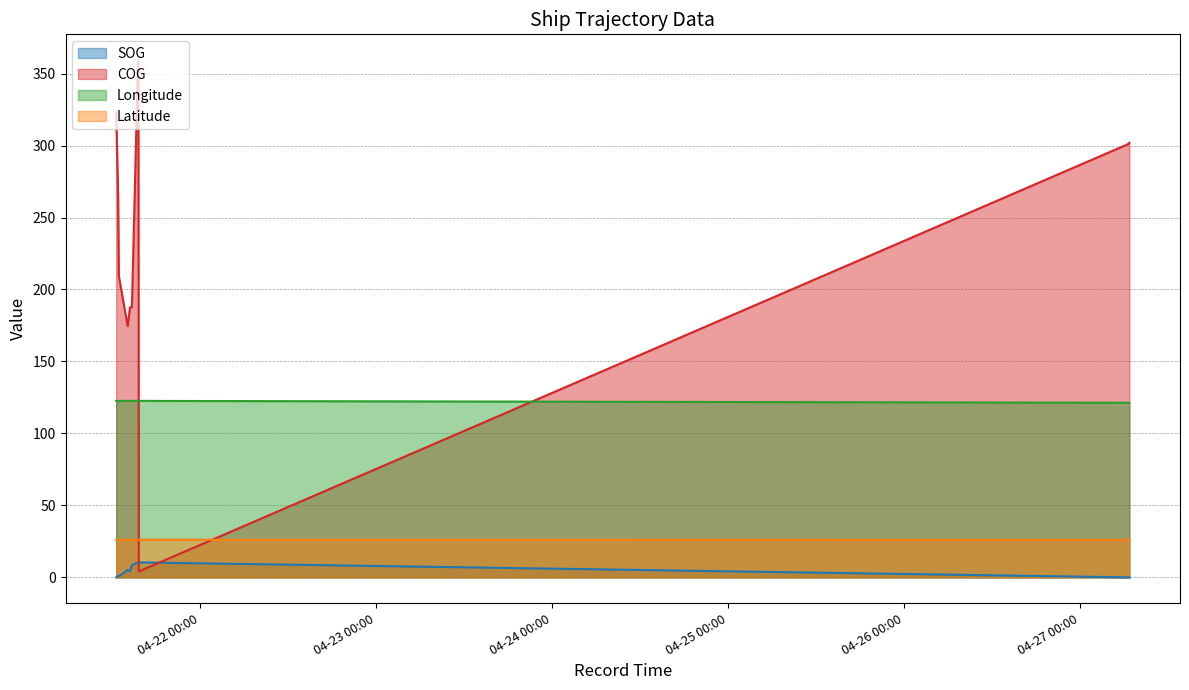

Count the Latitude values in the range 26 to 27.

15